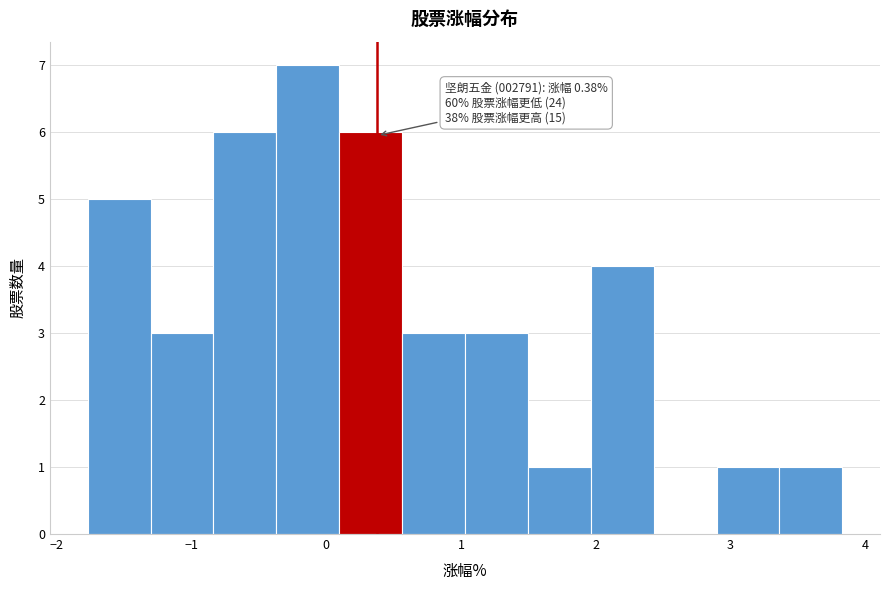

Over which range of the x-axis is the bar tallest?

-0.4 to 0.1